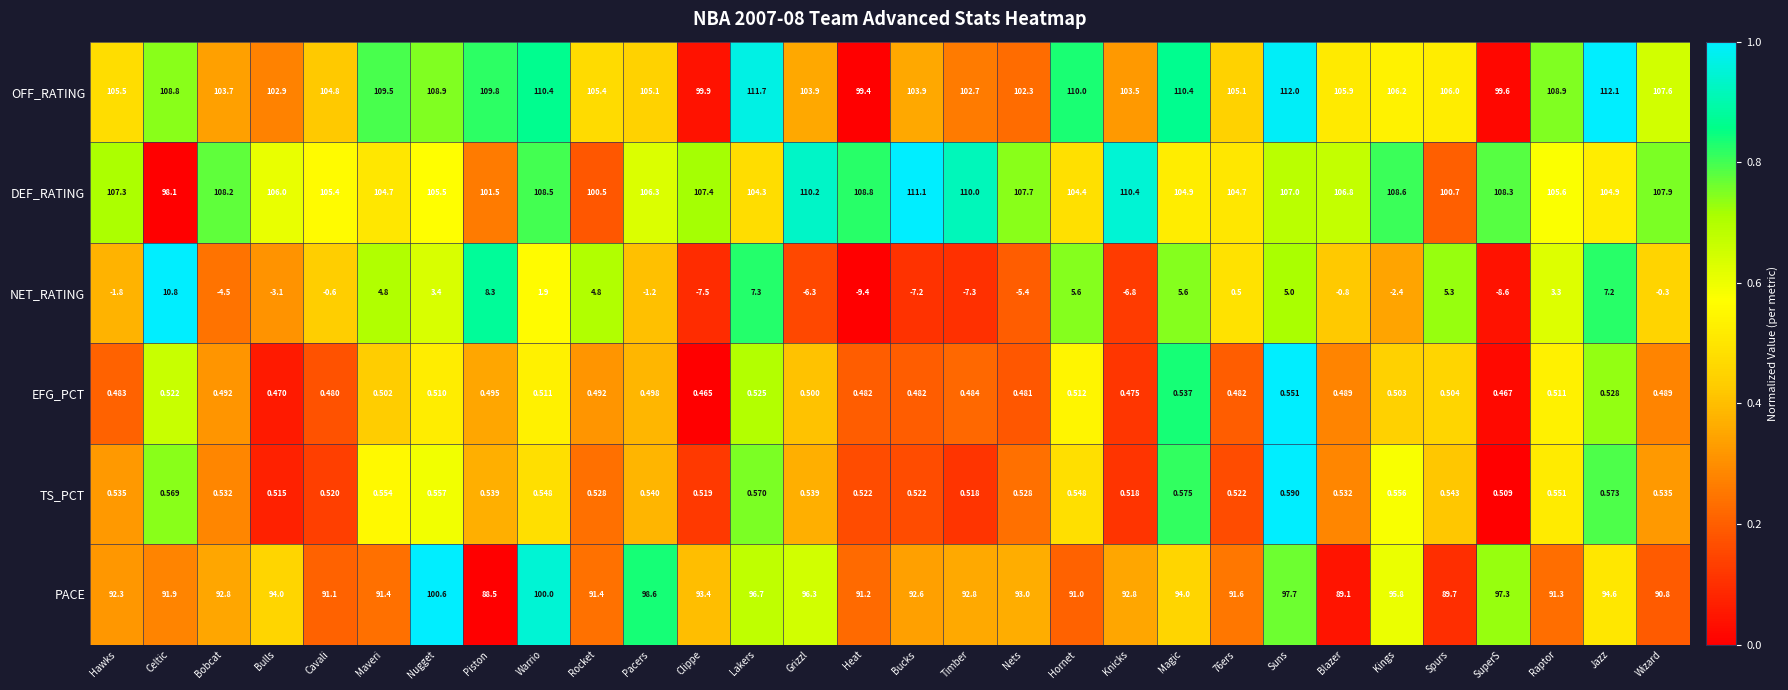

Which label corresponds to the smallest value in the chart?

Heat